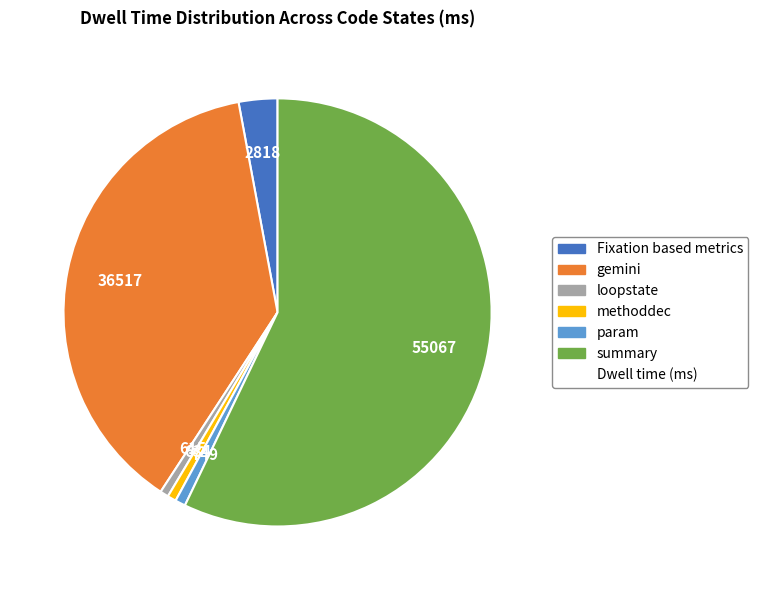

Is there any slice that represents more than half of the pie?

Yes